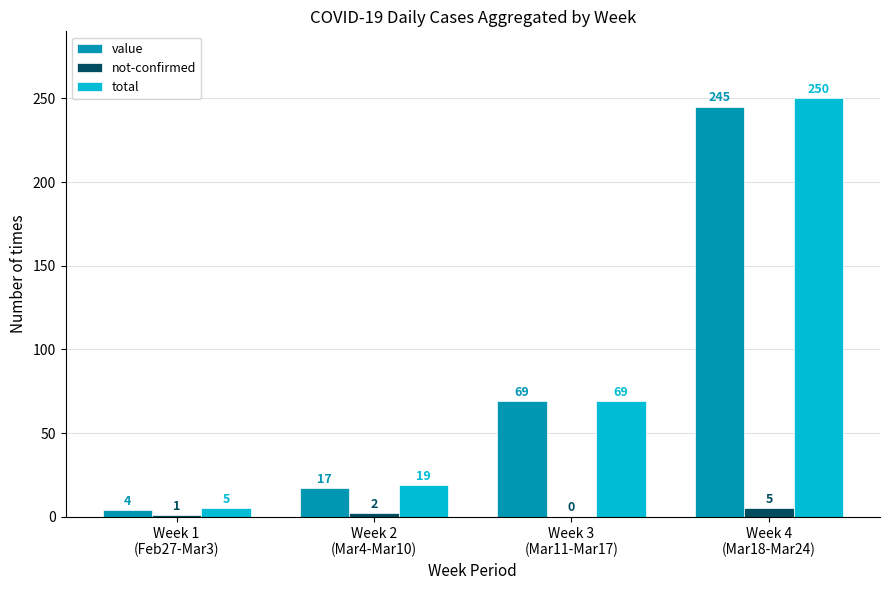

The value of value at Week 1
(Feb27-Mar3) is 4. True or false?

True